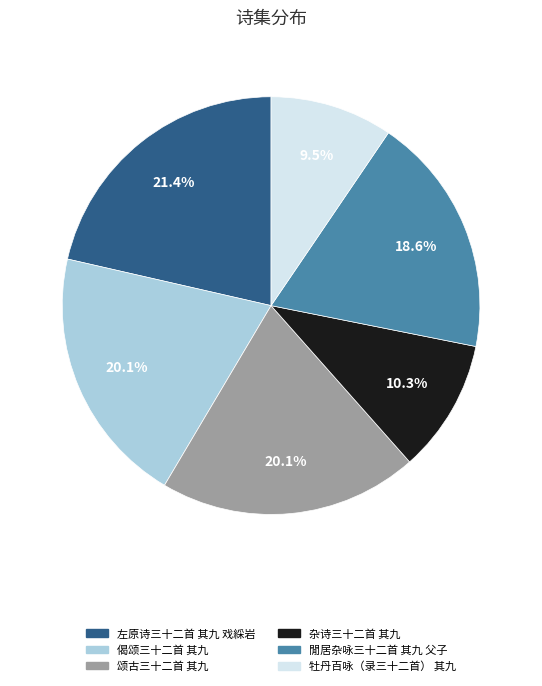

What percentage is the 左原诗三十二首 其九 戏綵岩 slice, to the nearest percent?

21%